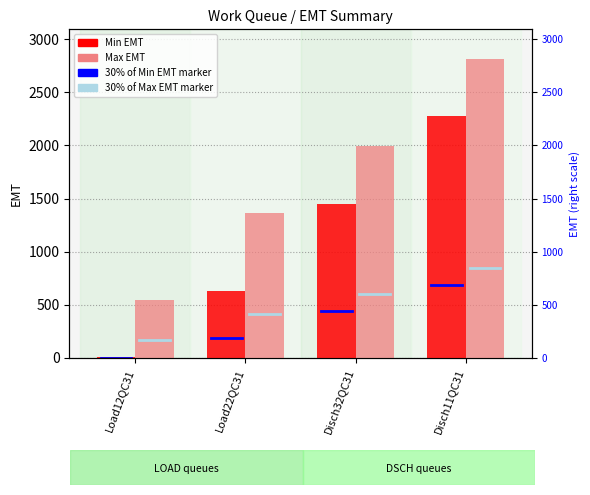

The value of Max EMT at Disch32QC31 is 1993. True or false?

True